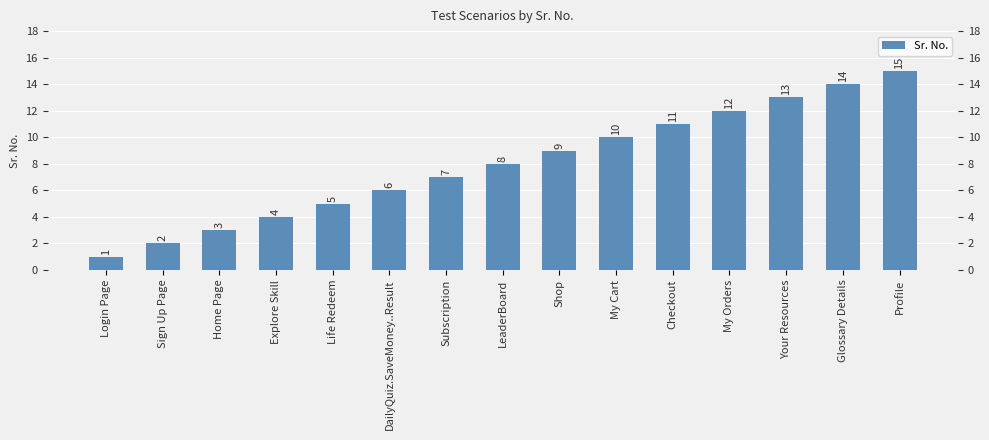

Reading left to right, what are all the values shown in this chart?

Login Page=1	Sign Up Page=2	Home Page=3	Explore Skill=4	Life Redeem=5	DailyQuiz.SaveMoney..Result=6	Subscription=7	LeaderBoard=8	Shop=9	My Cart=10	Checkout=11	My Orders=12	Your Resources=13	Glossary Details=14	Profile=15